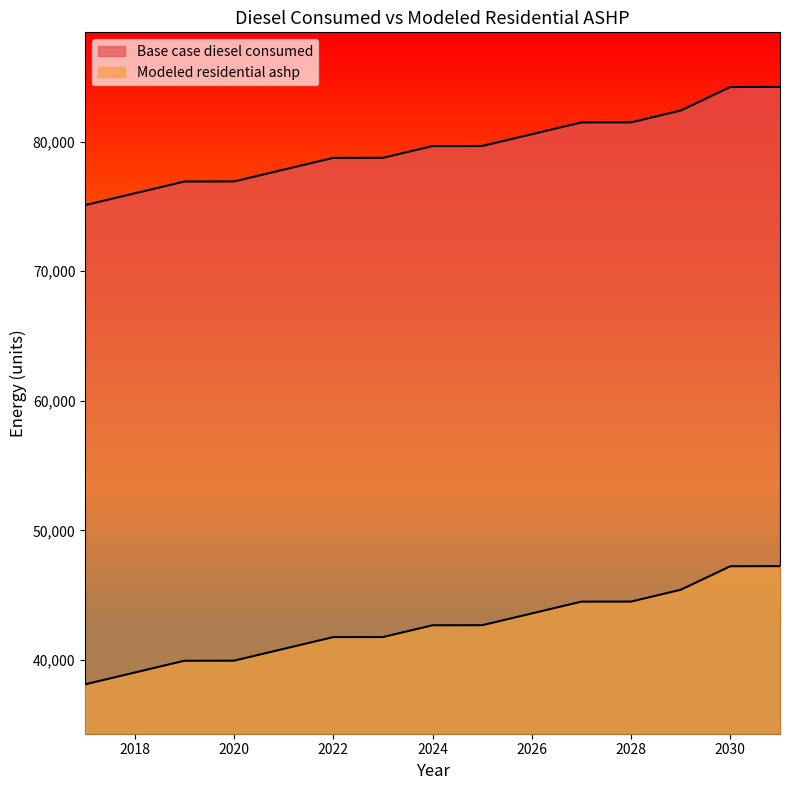

Where does the Base case diesel consumed series first go above 79661?

2025